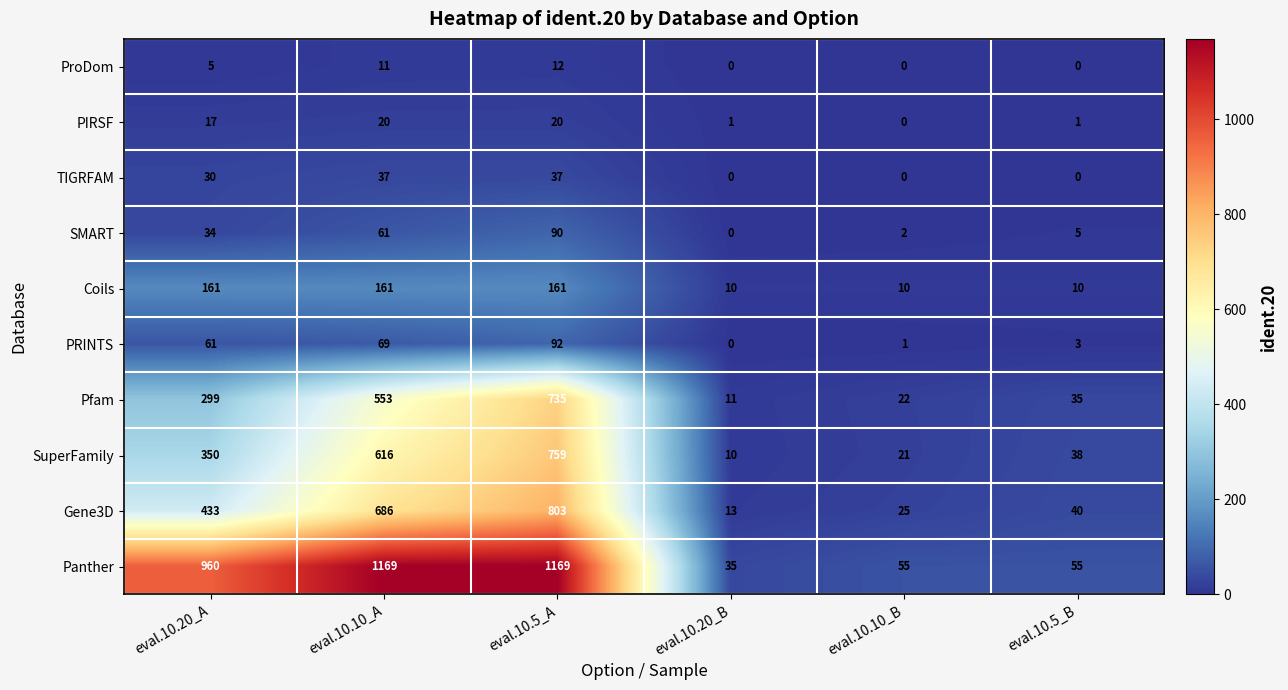

The value of TIGRFAM at eval.10.5_A is 37. True or false?

True